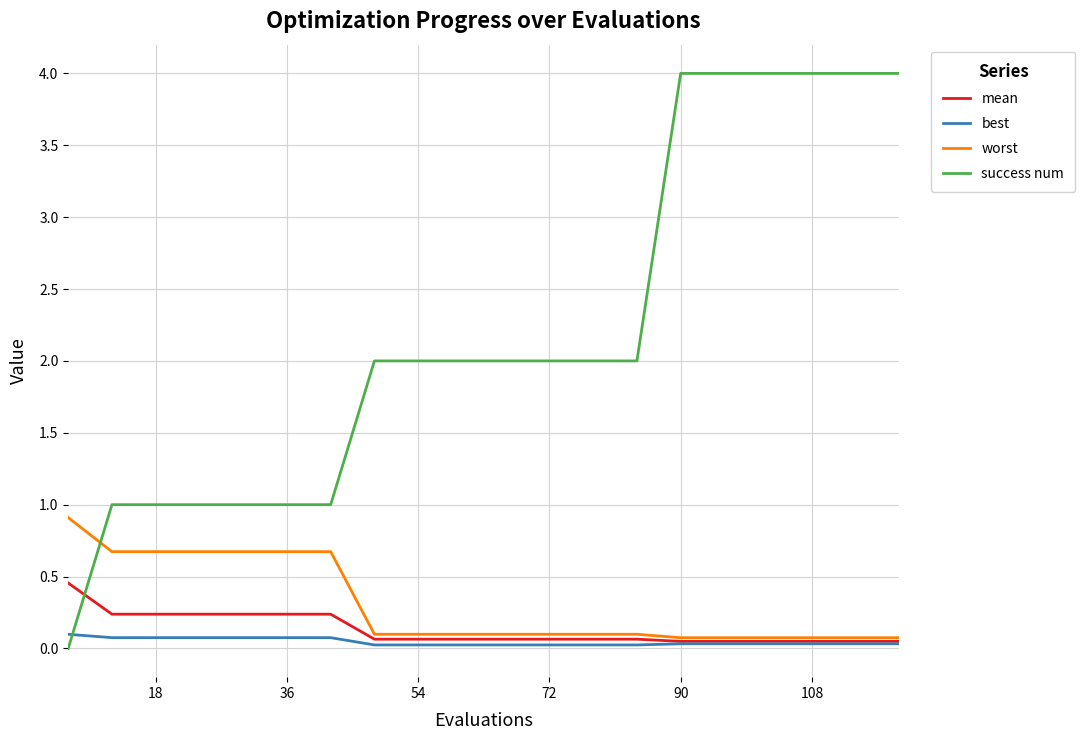

What is the sum of all success num values?

44.0